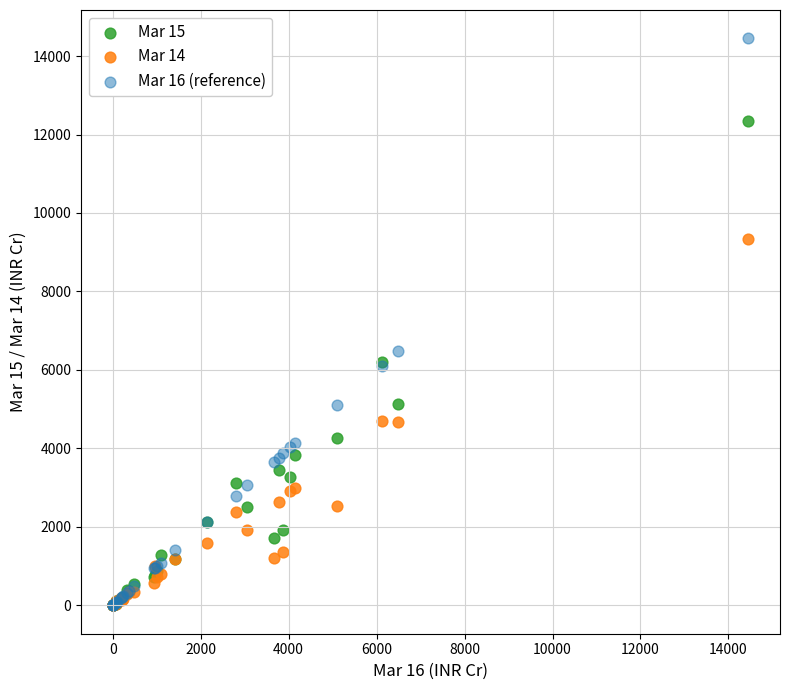

Across all series, what Y value is closest to 7225?

6493.2